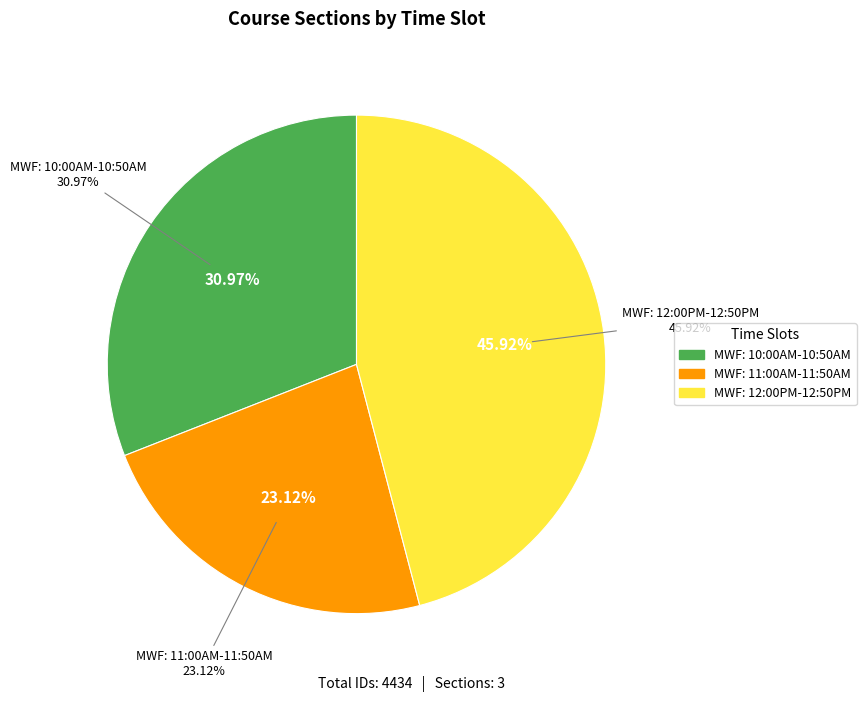

Does MWF: 12:00PM-12:50PM account for over 50% of the chart?

No